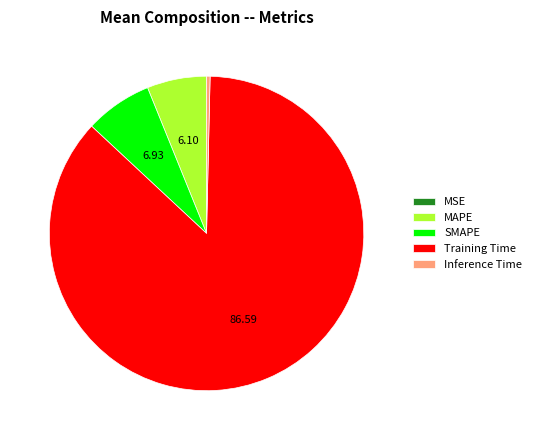

Which has a higher value, MAPE or Inference Time?

MAPE